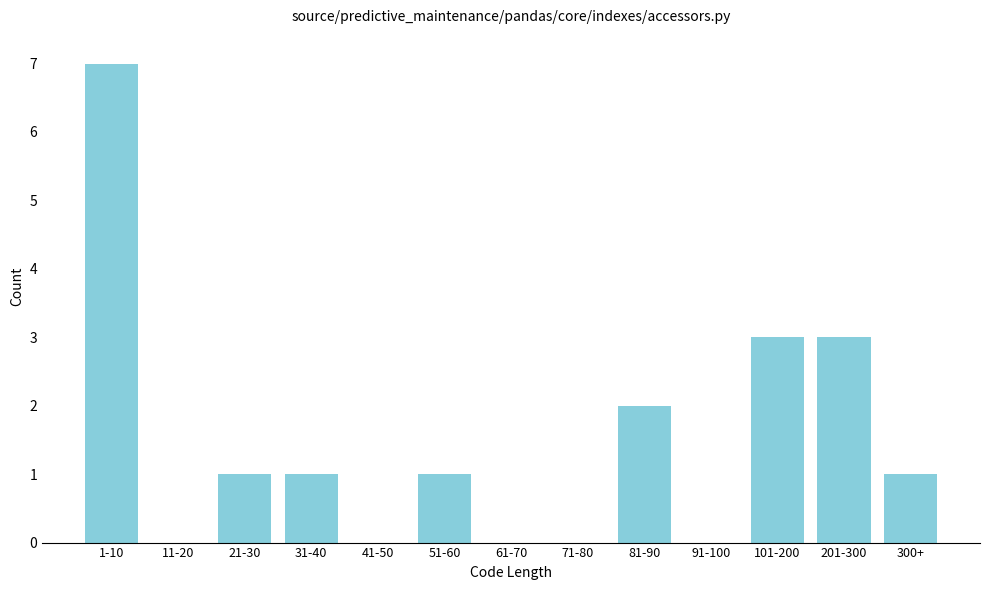

Reading left to right, transcribe all the data shown in this chart.

1-10=7	11-20=0	21-30=1	31-40=1	41-50=0	51-60=1	61-70=0	71-80=0	81-90=2	91-100=0	101-200=3	201-300=3	300+=1